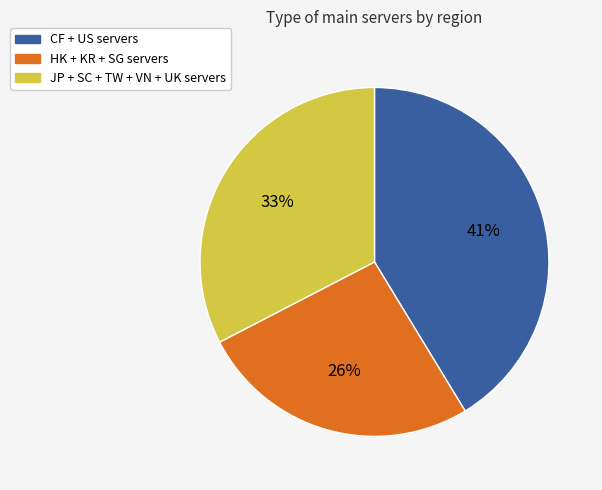

To the nearest percent, what is the difference between the largest and smallest slice percentages?

15%